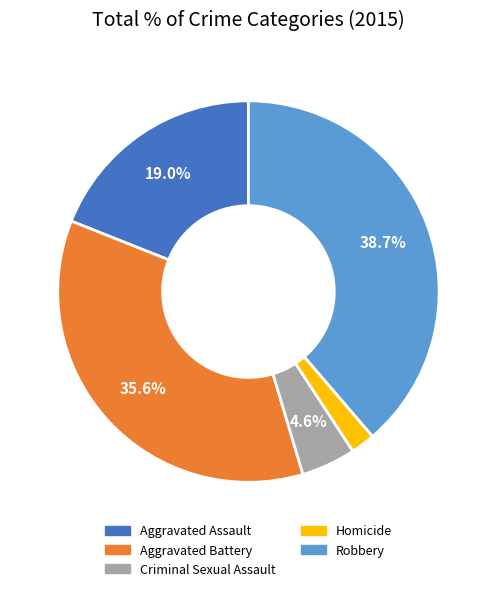

Approximately how many times larger is the value at Robbery compared to Criminal Sexual Assault?

8.4